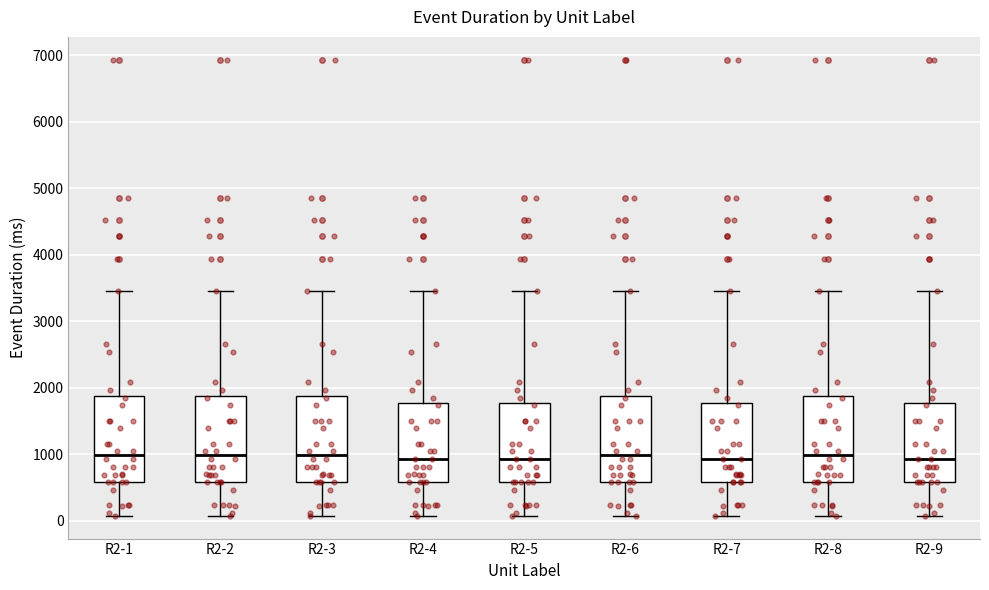

Reading left to right, transcribe this box plot: for each box, give where its median line is, the range the box spans, and where its two whiskers end, as read against the y-axis. The values are not printed on the chart, so give them approximately, as read against the axis.

R2-1: median 1000, box 600 to 1900, whiskers 100 to 3500
R2-2: median 1000, box 600 to 1900, whiskers 100 to 3500
R2-3: median 1000, box 600 to 1900, whiskers 100 to 3500
R2-4: median 900, box 600 to 1800, whiskers 100 to 3500
R2-5: median 900, box 600 to 1800, whiskers 100 to 3500
R2-6: median 1000, box 600 to 1900, whiskers 100 to 3500
R2-7: median 900, box 600 to 1800, whiskers 100 to 3500
R2-8: median 1000, box 600 to 1900, whiskers 100 to 3500
R2-9: median 900, box 600 to 1800, whiskers 100 to 3500